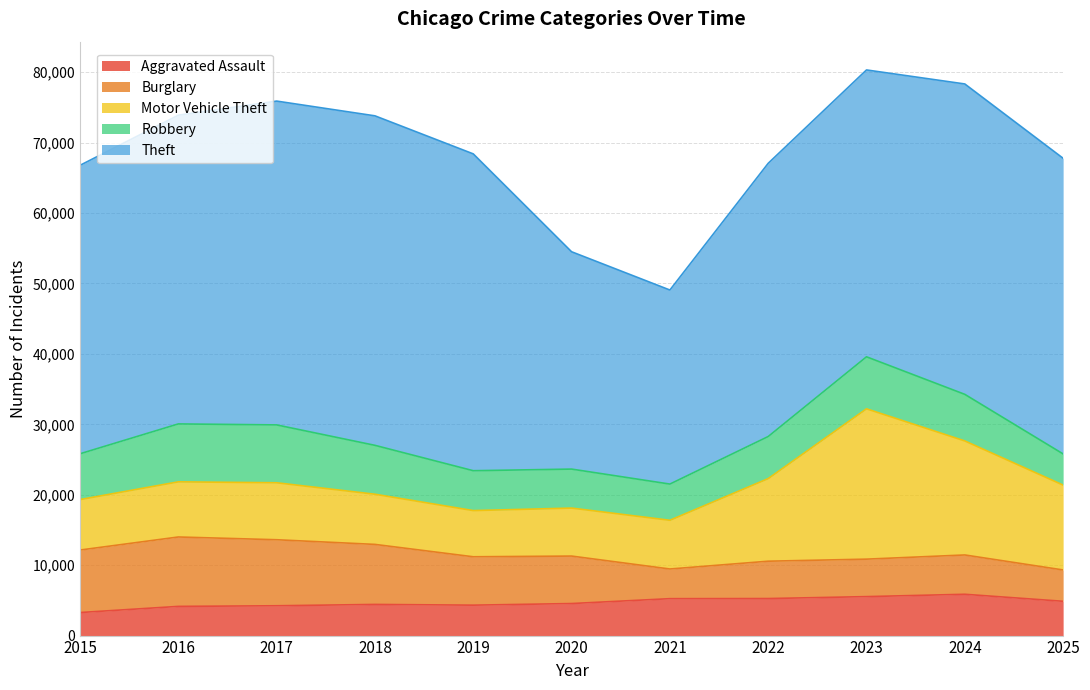

At which category does the chart reach its peak across all series?

2018